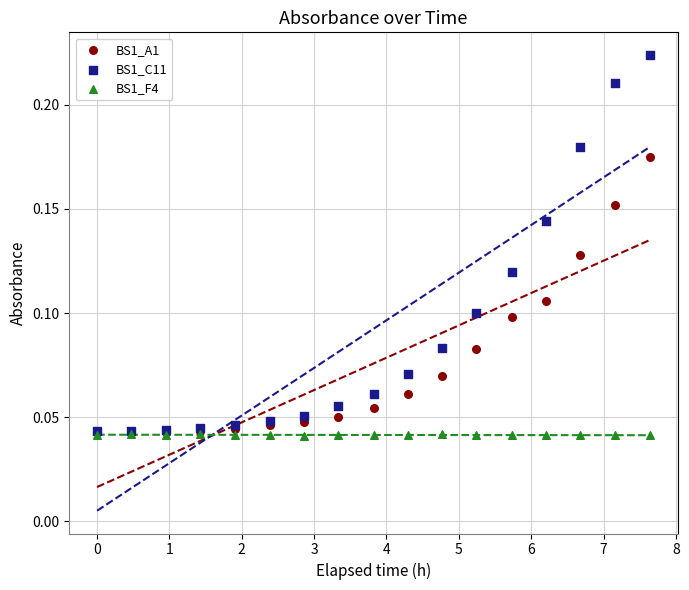

Which series reaches the maximum Y coordinate?

BS1_C11